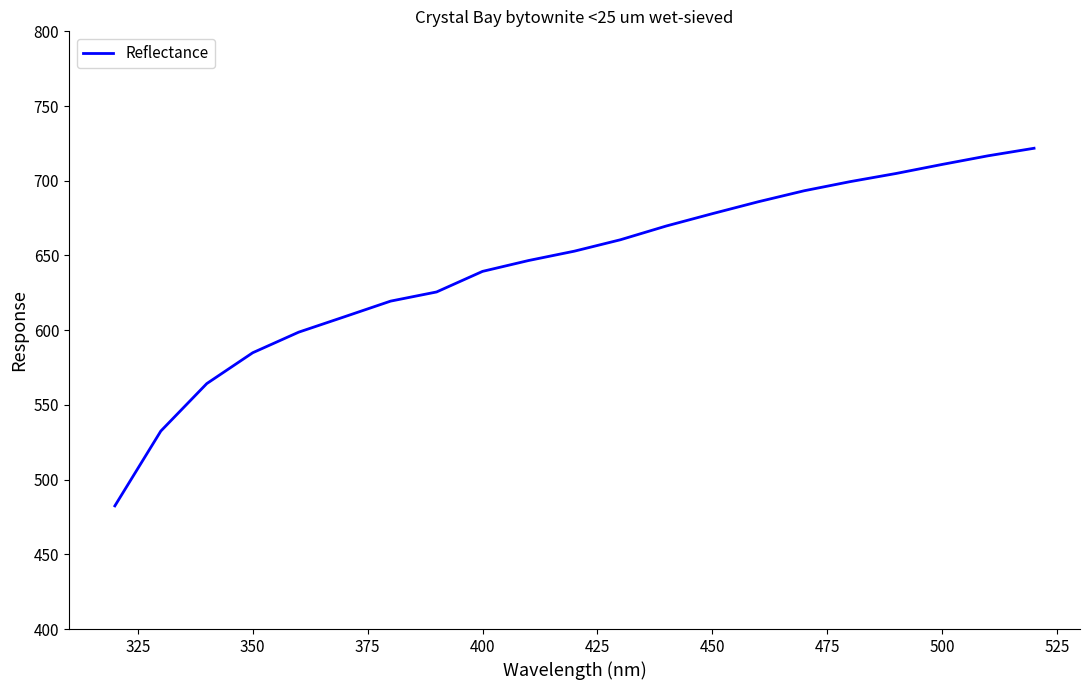

What is the greatest value displayed?

721.8